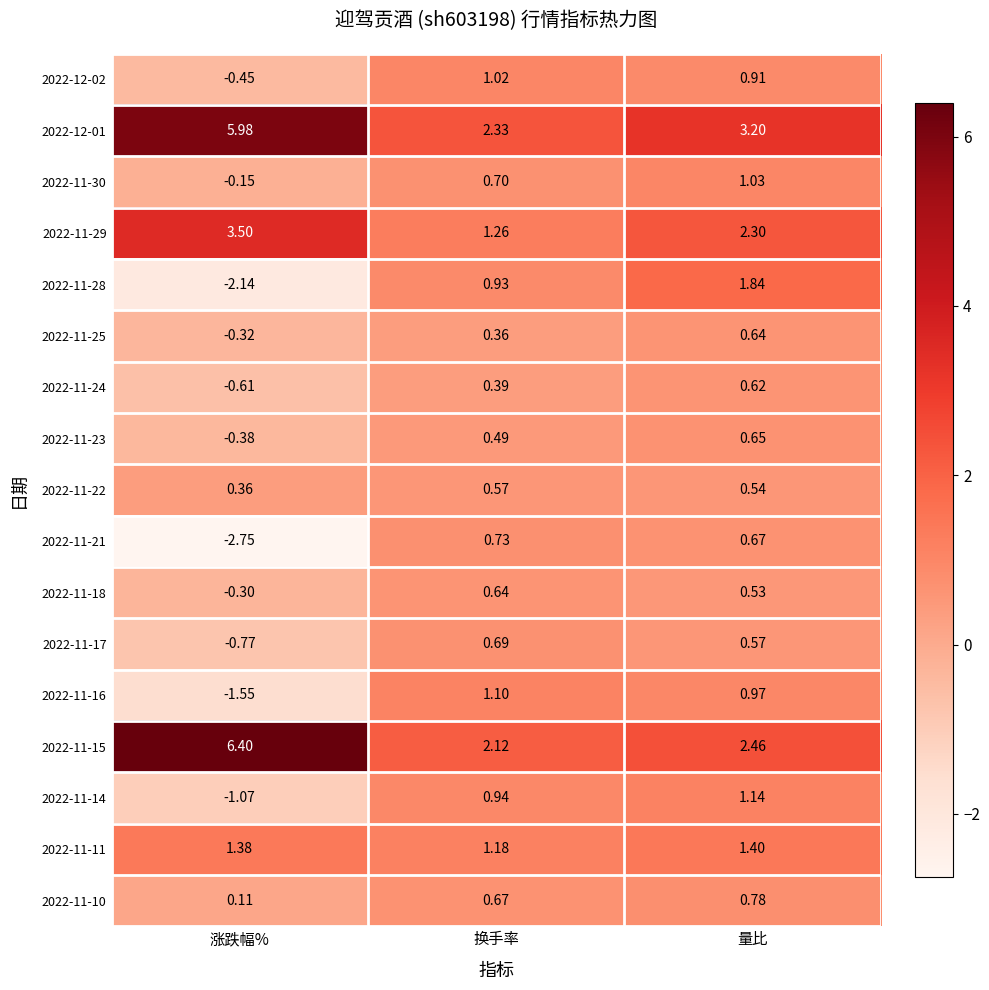

Which series has the largest total across all categories?

2022-12-01